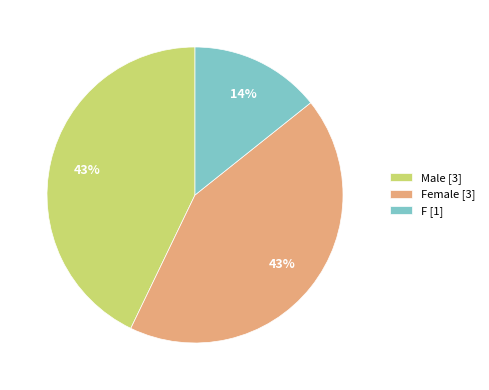

What percentage is the Male [3] slice, to the nearest percent?

43%